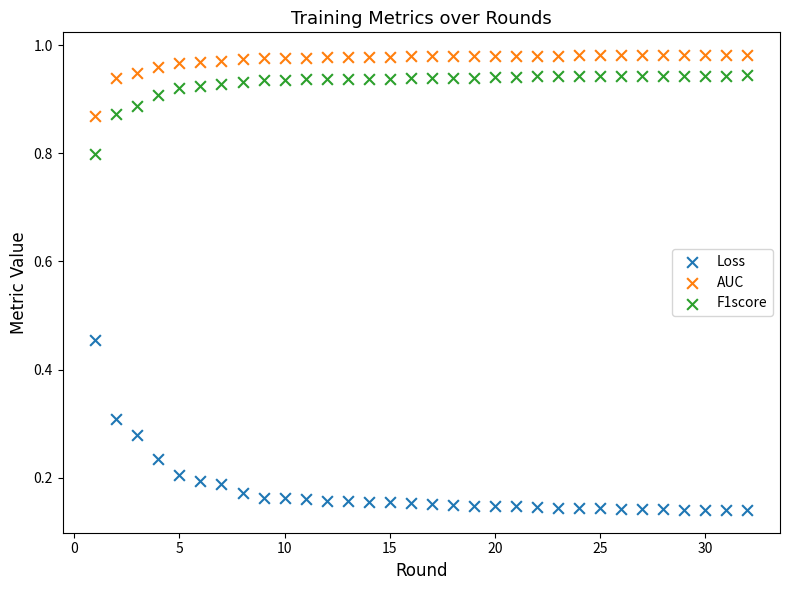

What is the X range (max minus min) for the scatter plot?

31.0